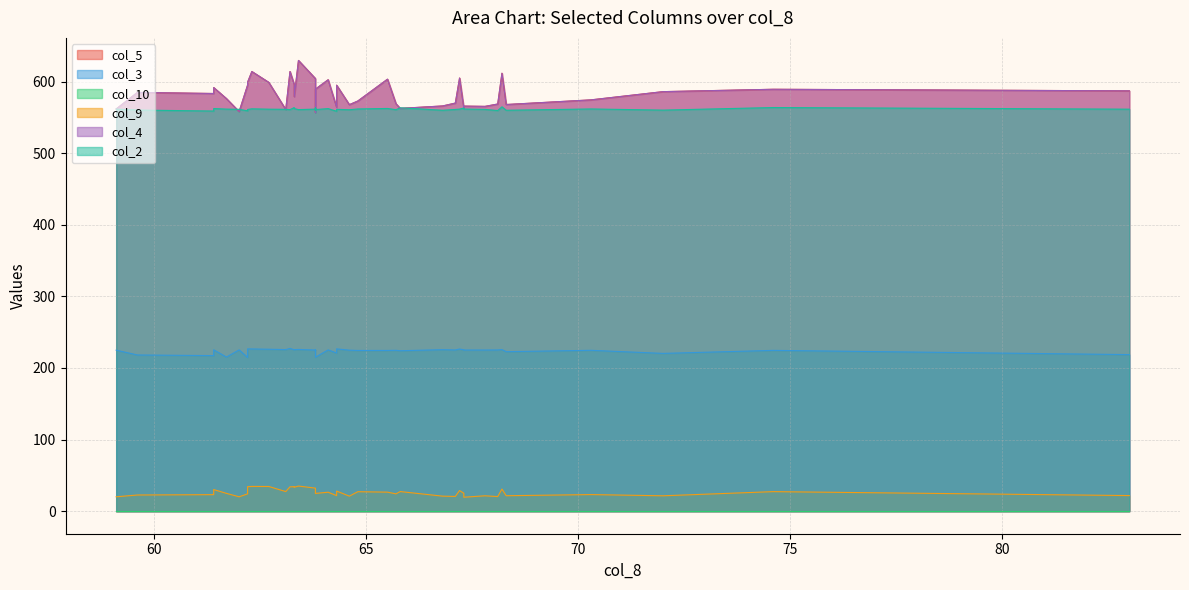

How many distinct data groups are displayed?

6